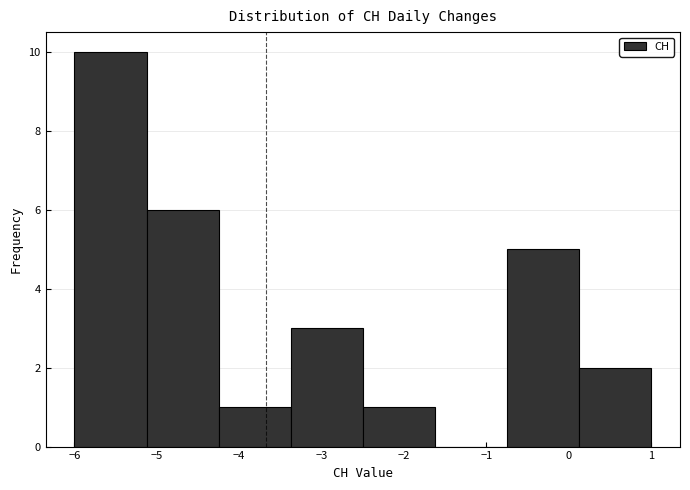

What is the height of the bar covering -6.0 to -5.1 on the x-axis? Neither the bar edges nor the heights are printed on the chart, so give them approximately, as read against the axes.

10